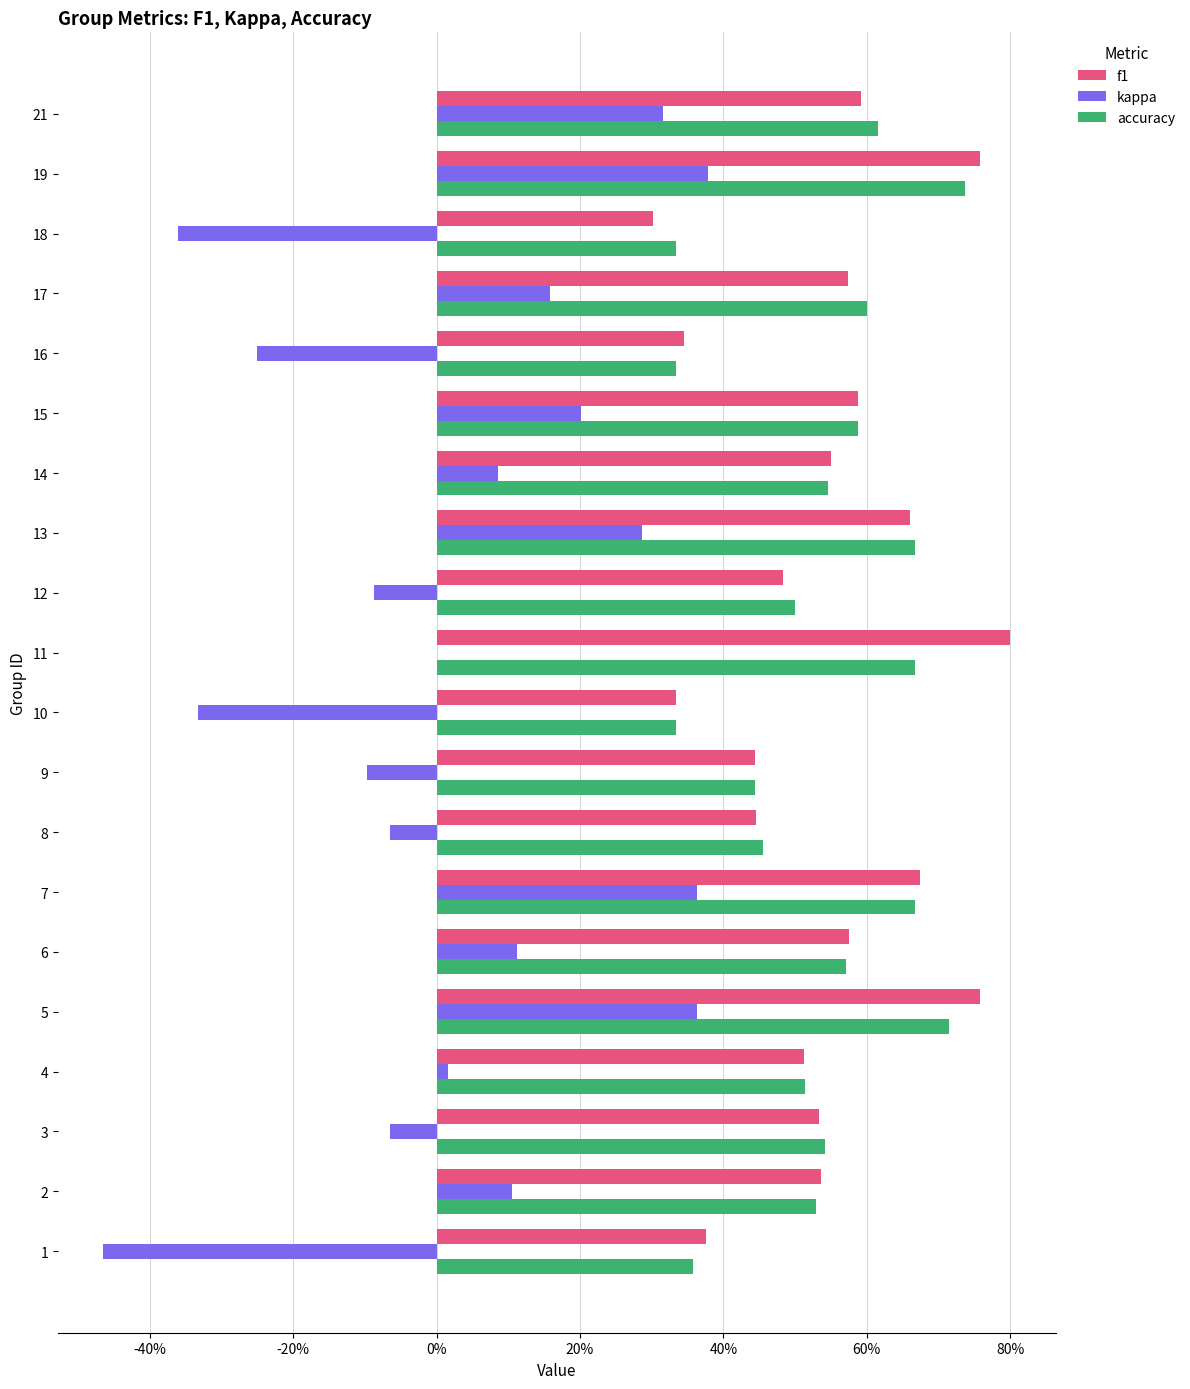

Which series has the largest total across all categories?

f1